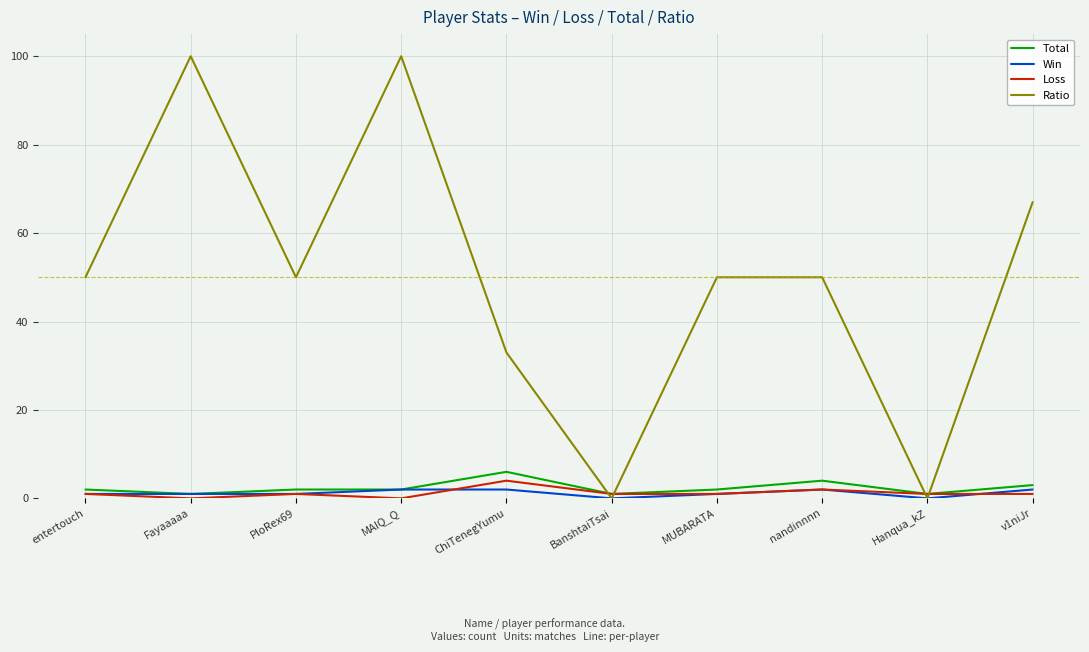

Count the number of data series in this chart.

4